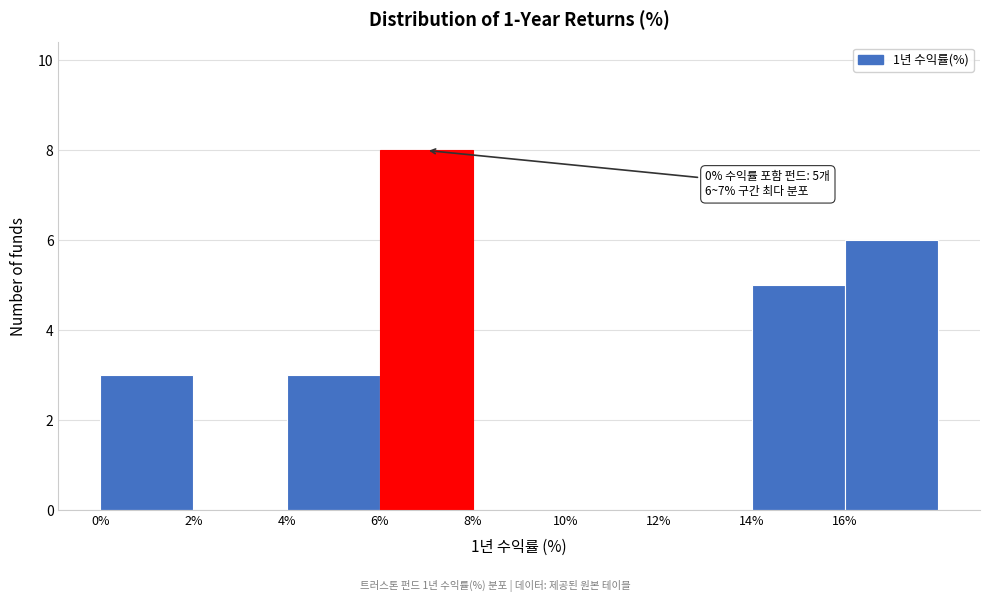

Over which range of the x-axis is the bar tallest?

6 to 8